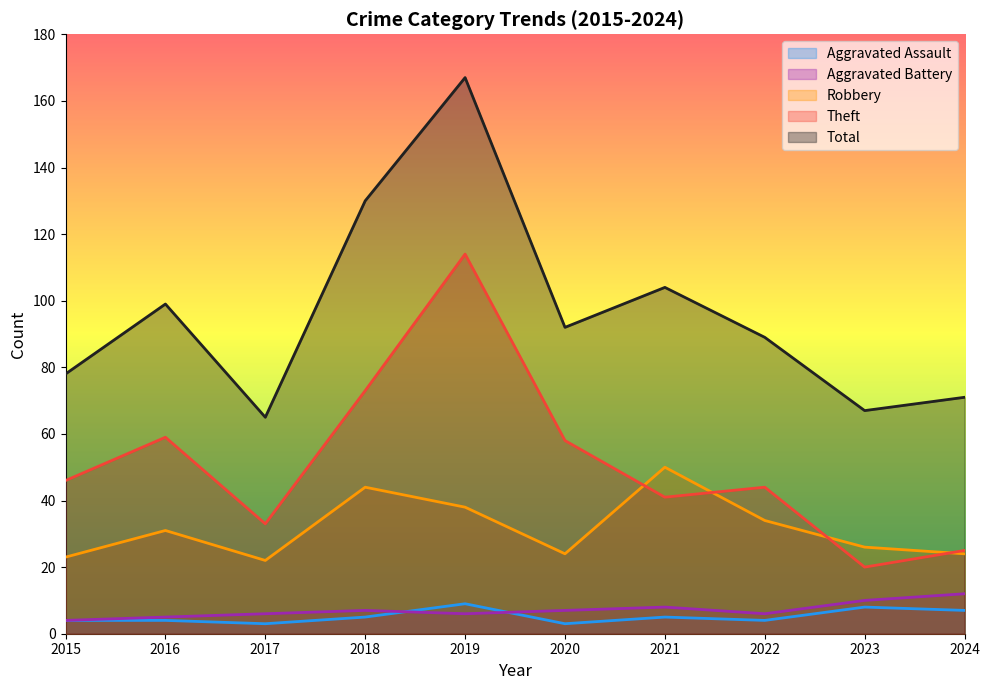

Does the chart display data point markers on the line(s)?

No